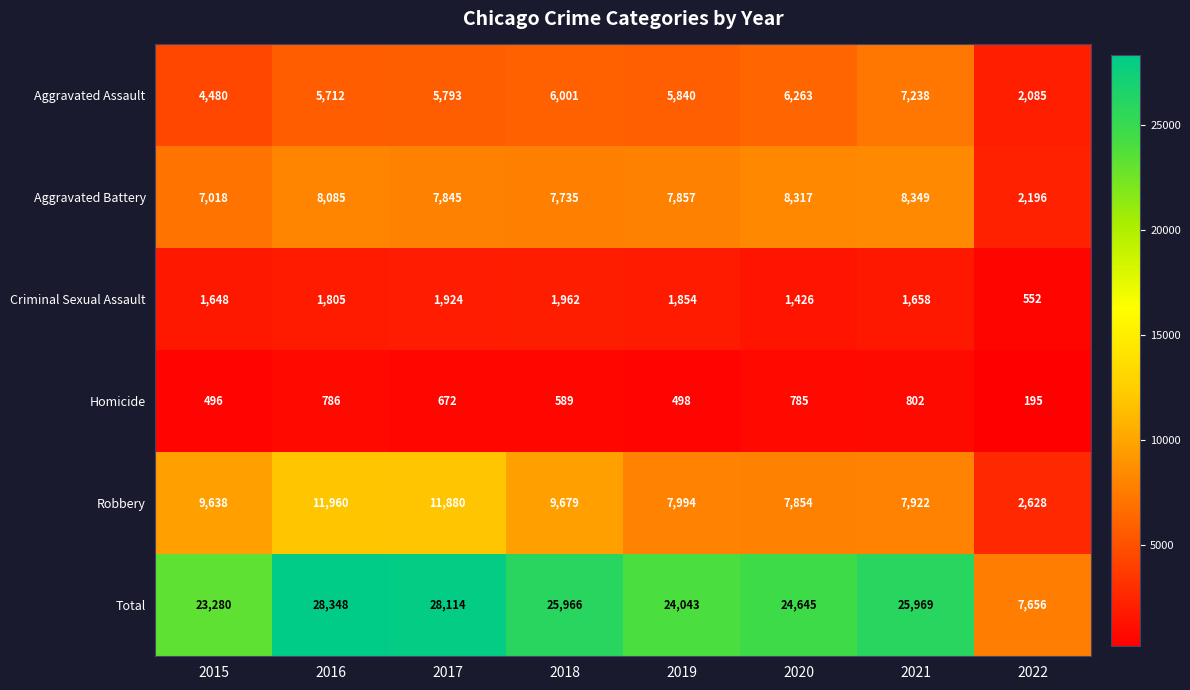

At how many categories does at least one series exceed 21450?

7